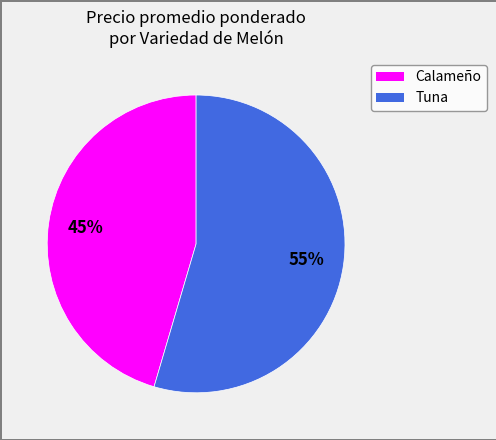

Rank the categories by value from highest to lowest.

Tuna, Calameño